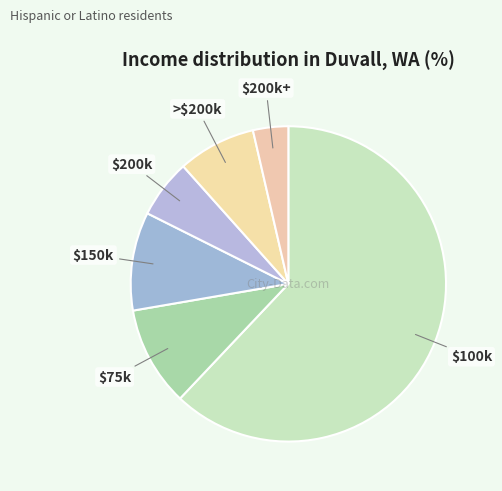

Which category has the smallest portion of the pie?

$200k+